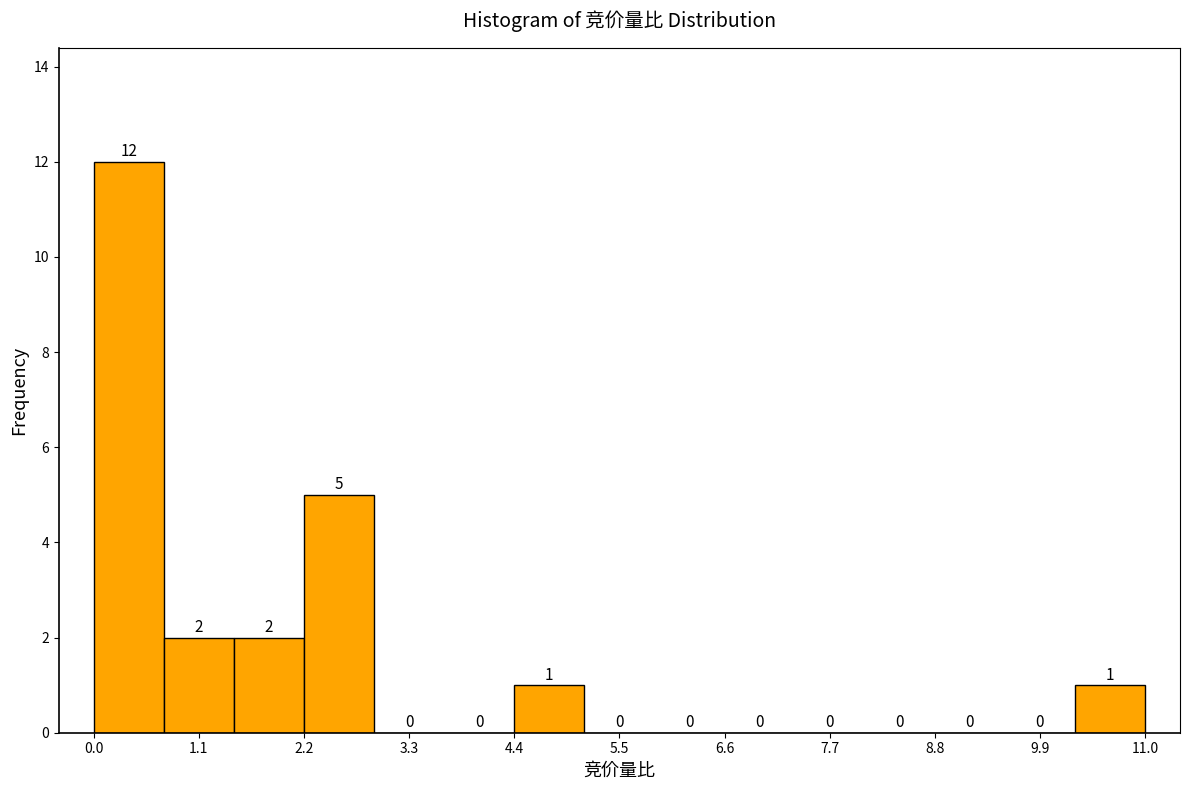

Around what value on the x-axis is the tallest bar? Give the approximate position of its centre, as read against the axis.

0.4